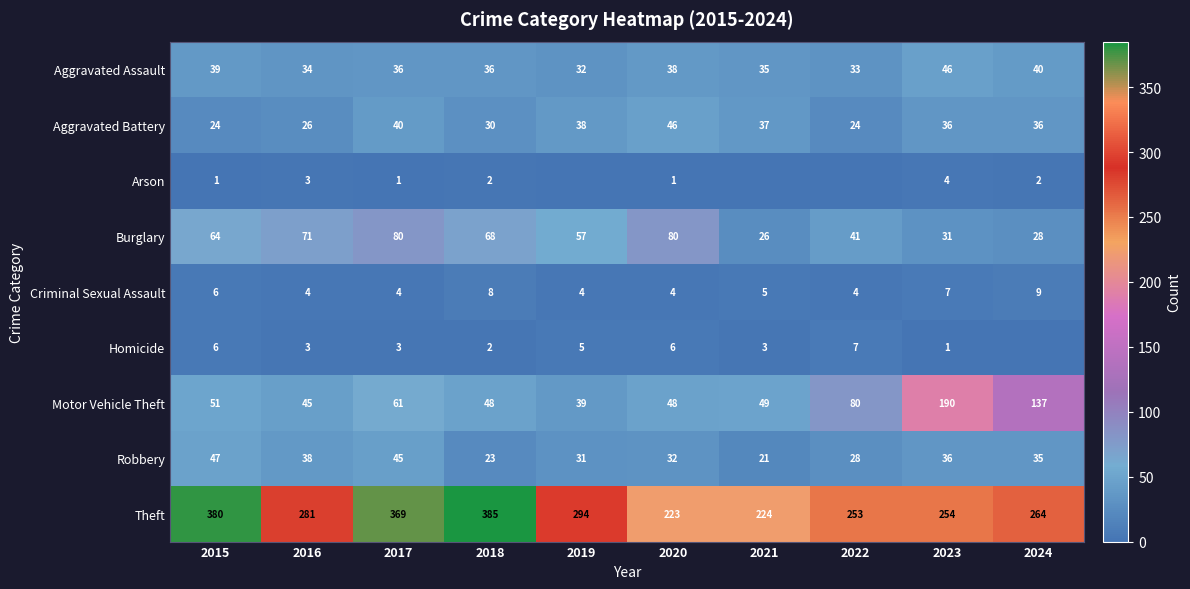

What is the total value across all series at 2018?

602